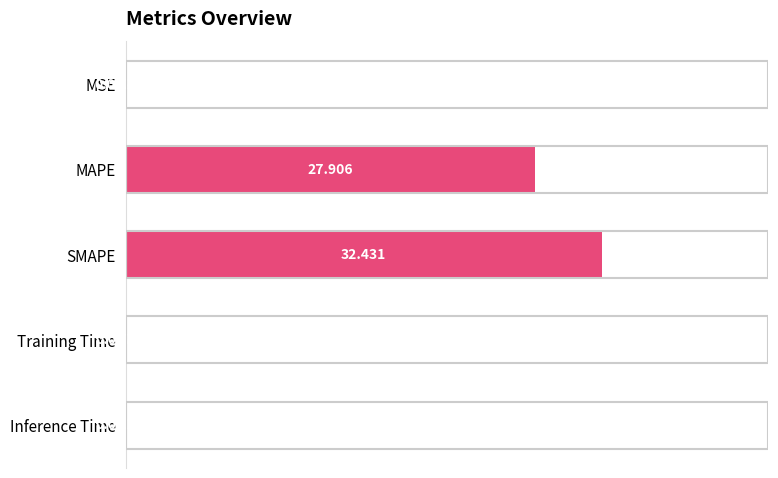

Between Training Time and Inference Time, which is larger?

Inference Time